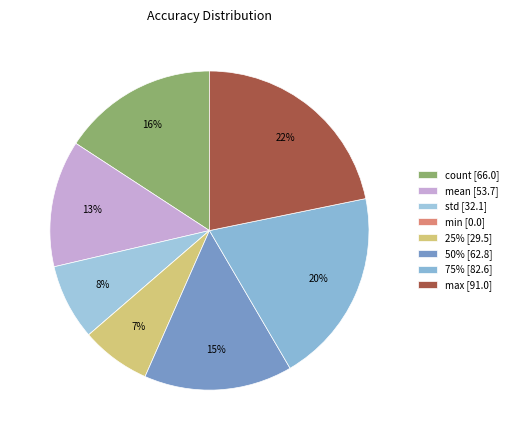

What is the ratio of the value at 50% to the value at count?

1.0